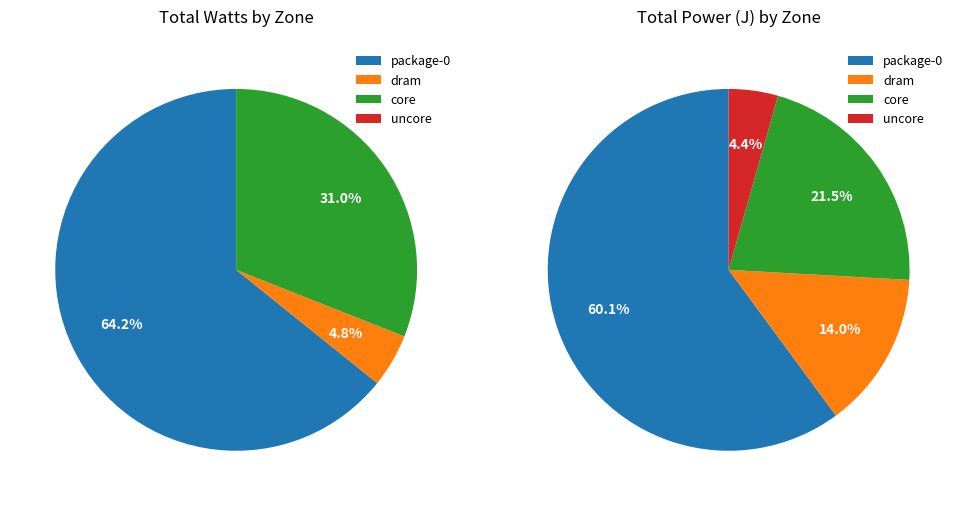

To the nearest percent, what is the difference between the uncore and dram slice percentages?

10%